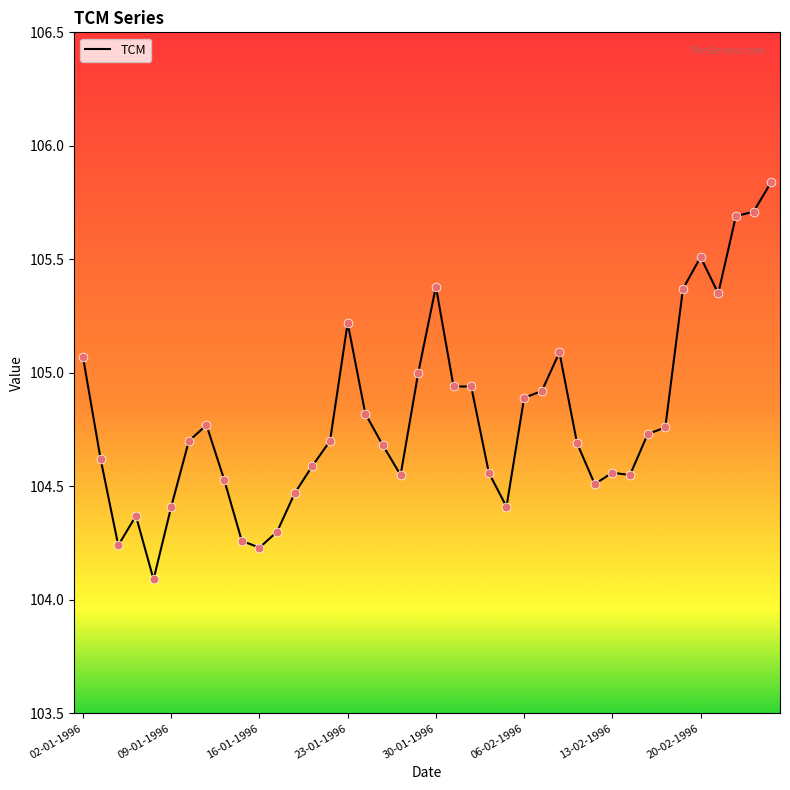

What is the minimum value shown in the chart?

104.1